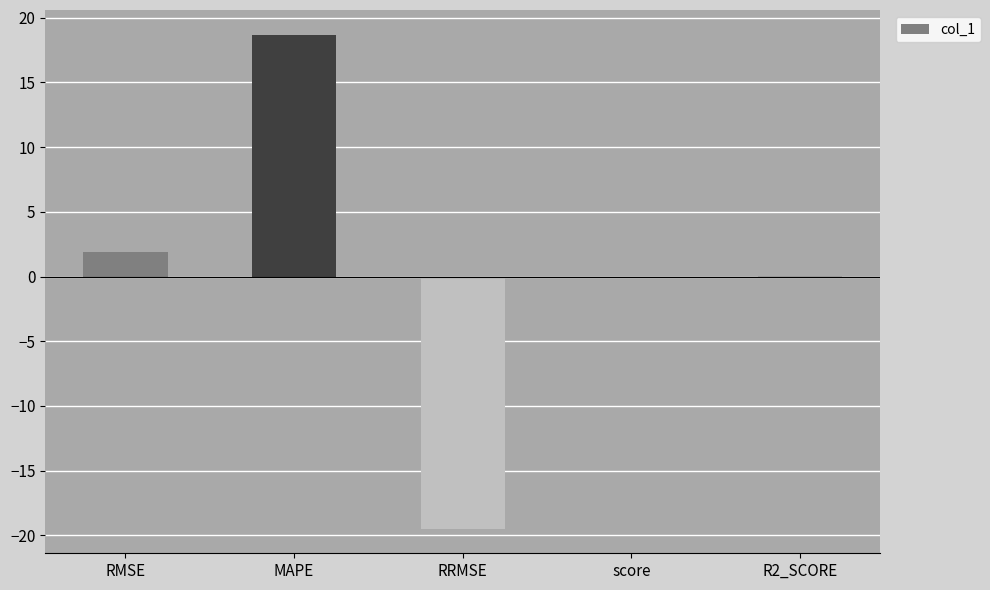

Which has a higher value, score or MAPE?

MAPE